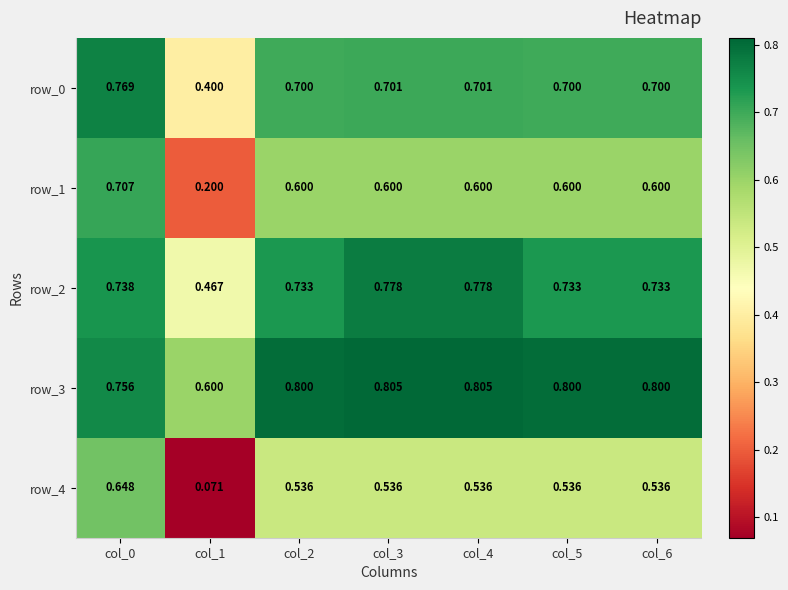

Is the value of row_0 at col_1 greater than the value of row_2 at col_1?

No